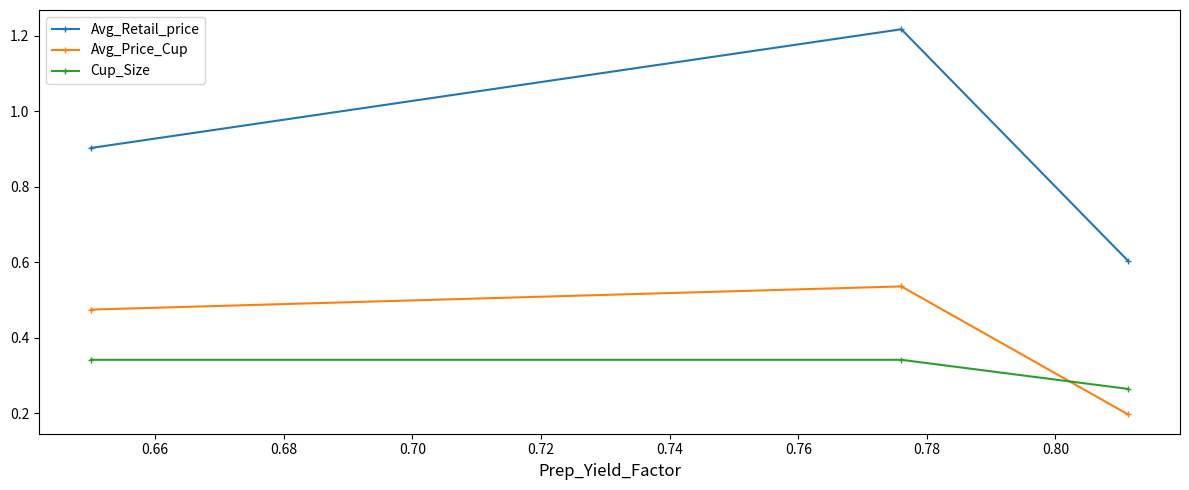

Which series has the widest spread of values?

Avg_Retail_price